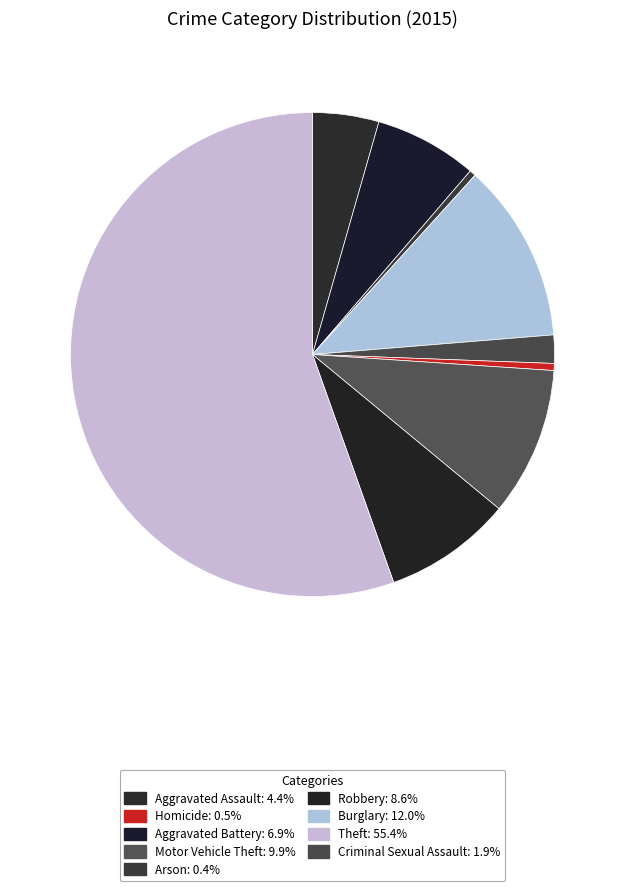

How many slices are in this pie chart?

9